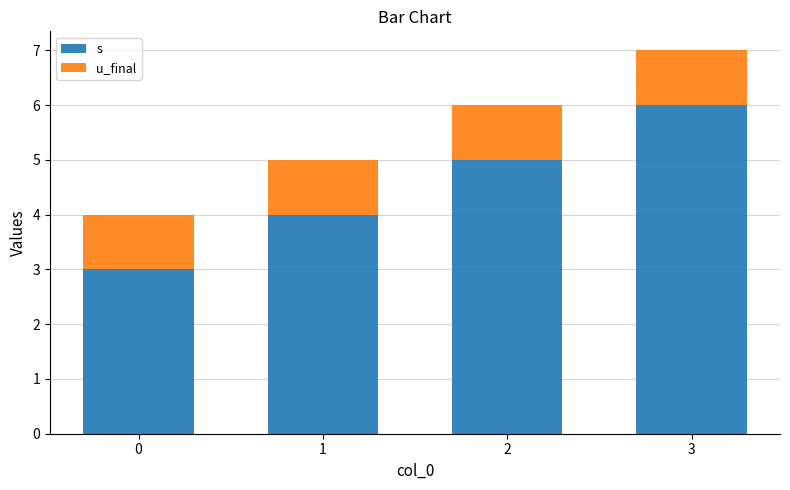

At which label does s reach its peak?

3